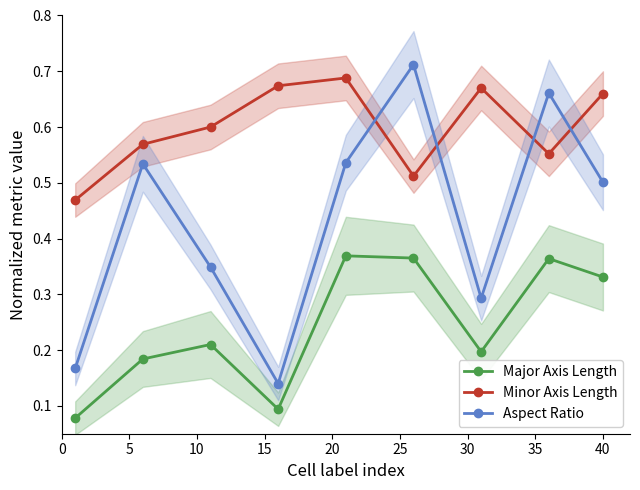

True or false: Minor Axis Length and Major Axis Length intersect in this chart.

False